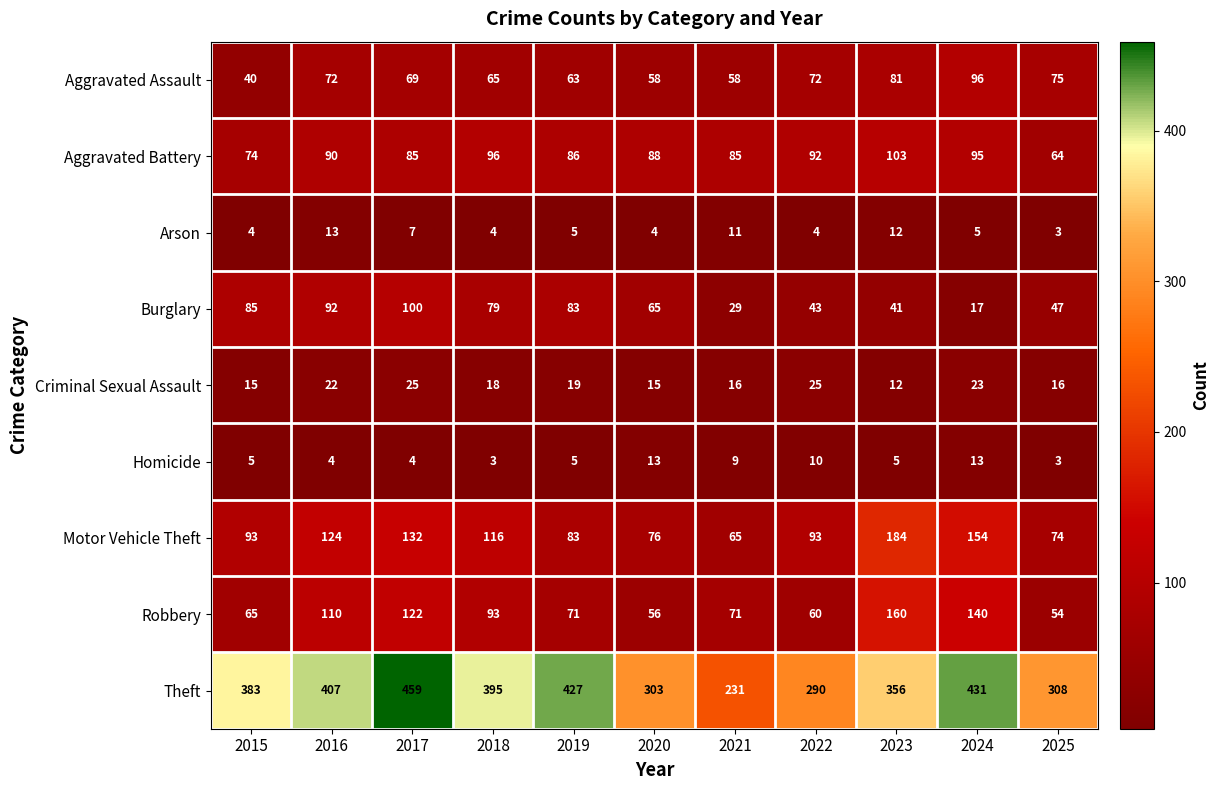

How many values in the Homicide series are below 5?

4